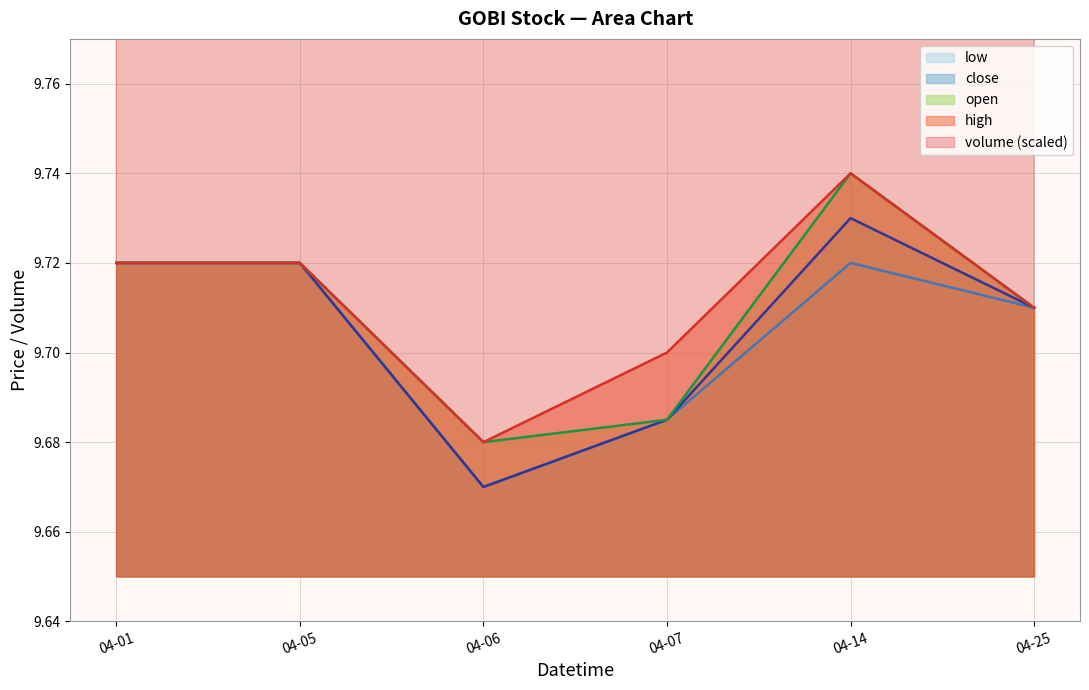

Which category has the highest value in the open series?

04-14